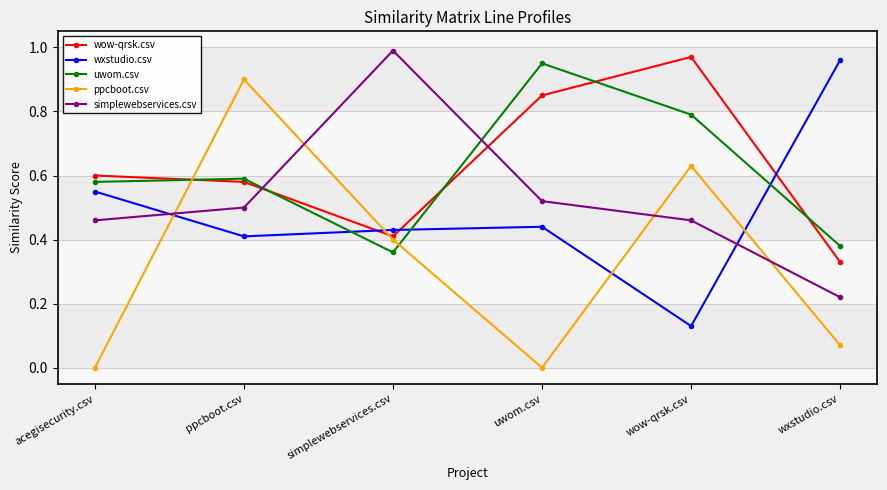

Which series ends up on top after the final intersection of ppcboot.csv and wxstudio.csv?

wxstudio.csv